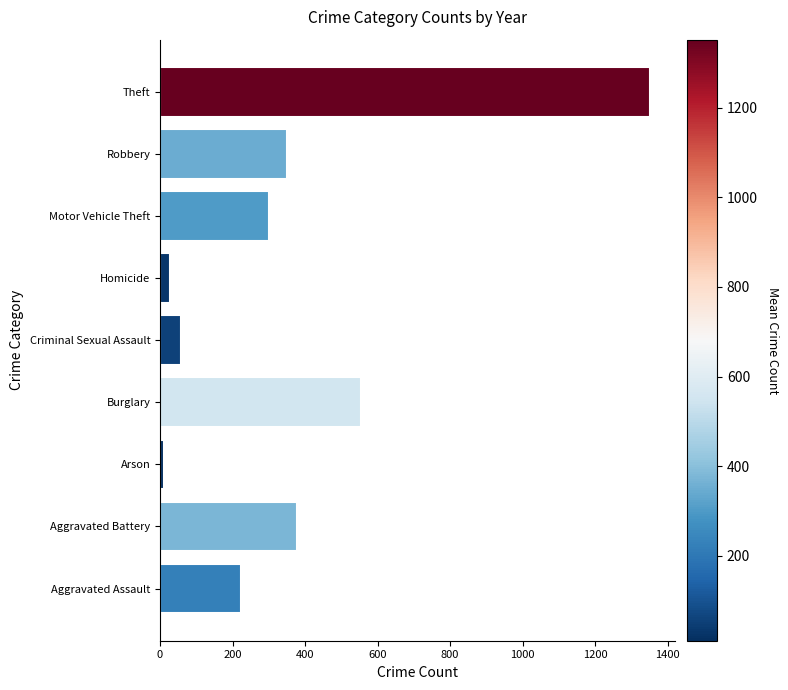

The chart shows a value of 198.8 at Robbery. True or false?

False